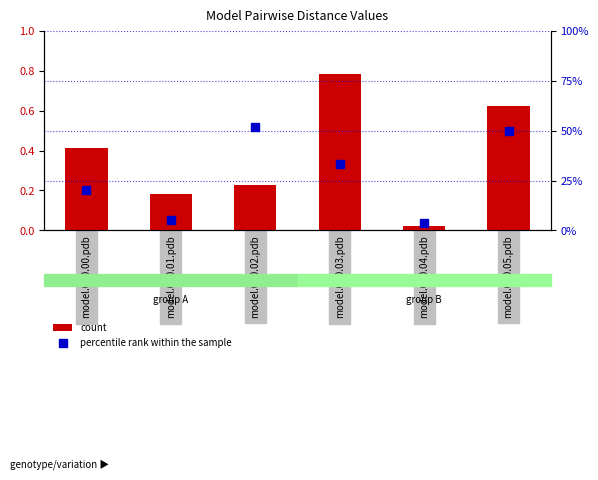

Which series has the largest total across all categories?

percentile rank within the sample